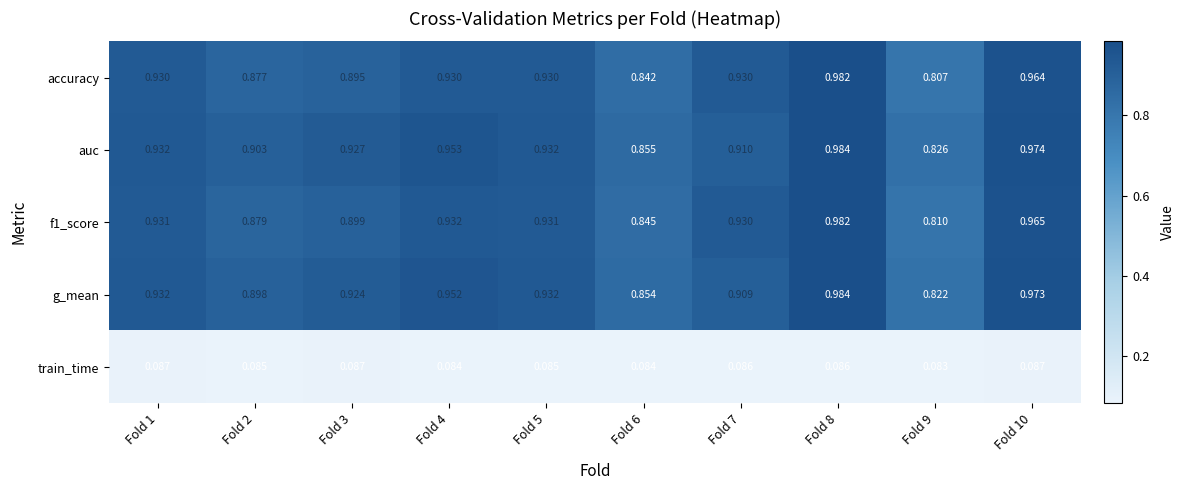

Rank the series at Fold 4 from highest to lowest value.

auc, g_mean, f1_score, accuracy, train_time